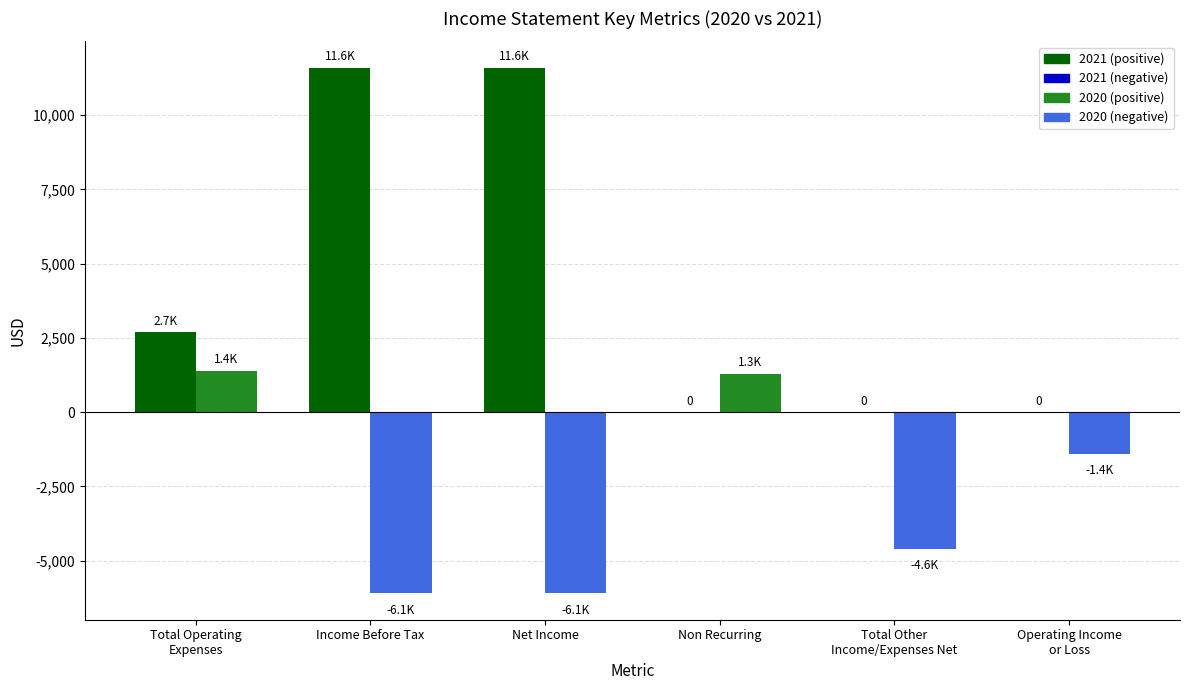

The Non Recurring series shows 0 at 2021-12-31. True or false?

True